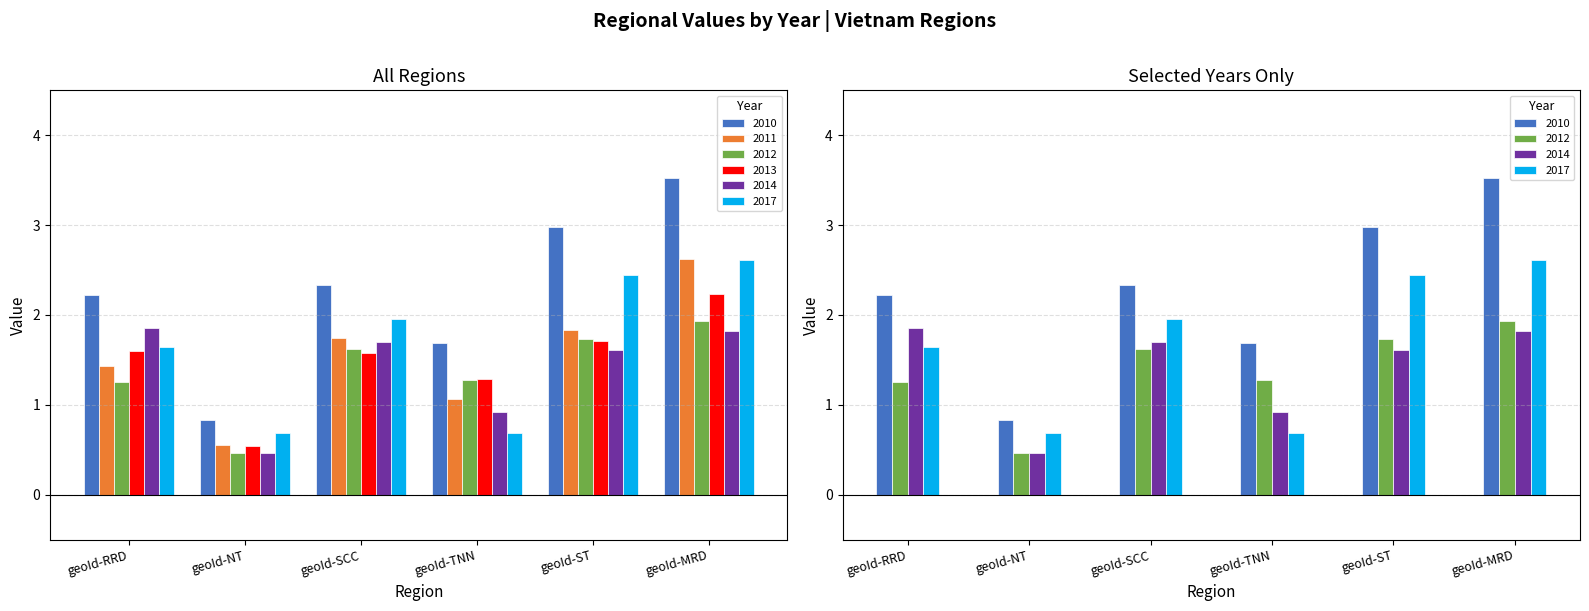

What are all the series names shown in the legend?

2010, 2011, 2012, 2013, 2014, 2017